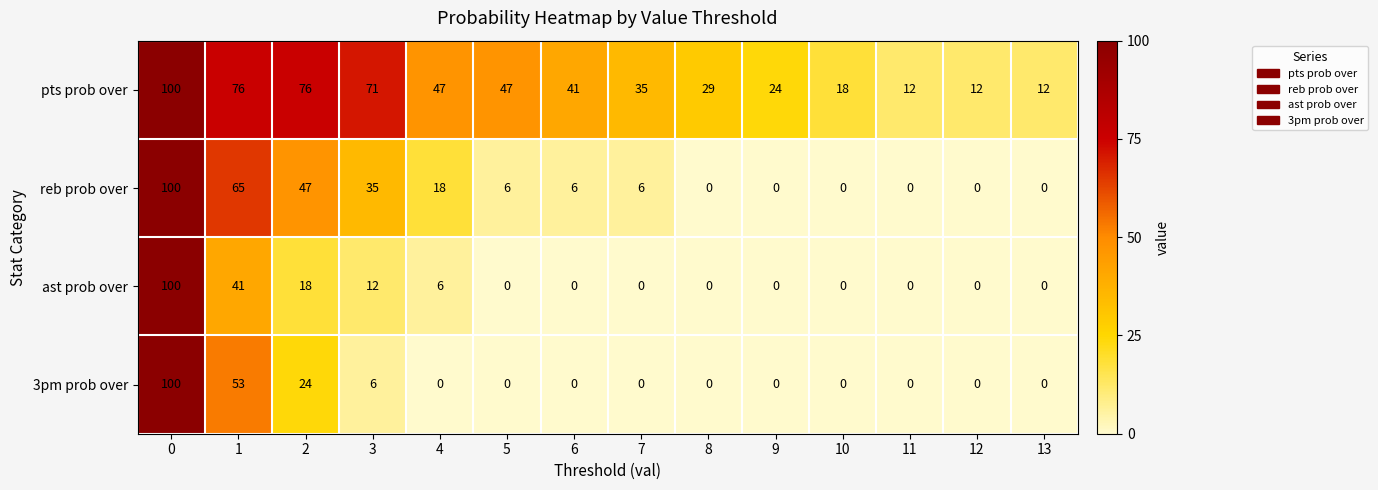

What is the difference between the highest and lowest values at 10?

18